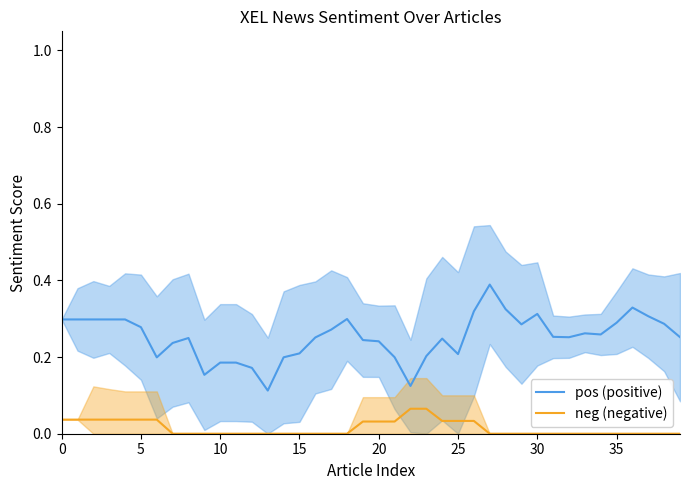

At which label is pos (positive) closest to 0?

13